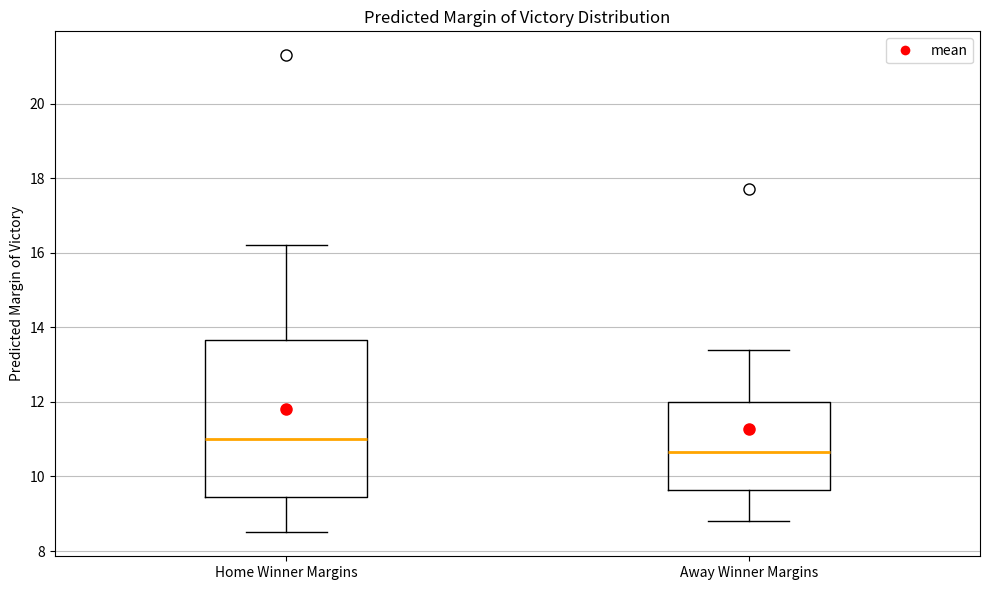

Comparing the boxes themselves (not the whiskers), which one is the tallest?

Home Winner Margins